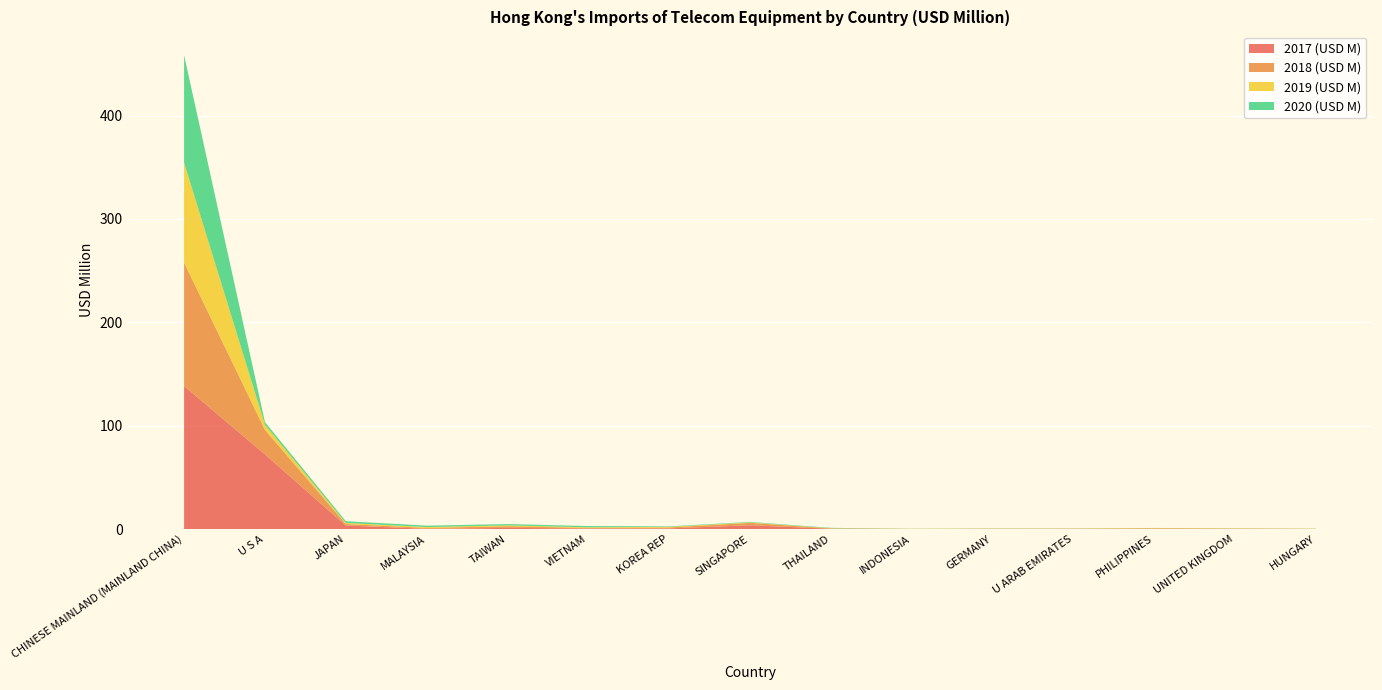

Reading left to right, list all the values displayed in this chart.

2017 (USD M): 138.4	72.3	3.5	0.3	1.2	0.7	0.7	3.7	0.4	0.1	0.2	0.2	0.2	0.2	0.1
2018 (USD M): 119.4	23.6	1.5	0.8	1.6	0.4	0.9	2.4	0.3	0.1	0.2	0.2	0.6	0.3	0.2
2019 (USD M): 96.7	5.0	1.0	0.8	0.8	0.7	0.6	0.4	0.2	0.1	0.2	0.2	0.2	0.2	0.1
2020 (USD M): 104.0	2.6	1.7	1.4	1.3	1.2	0.5	0.5	0.4	0.1	0.1	0.1	0.1	0.1	0.1